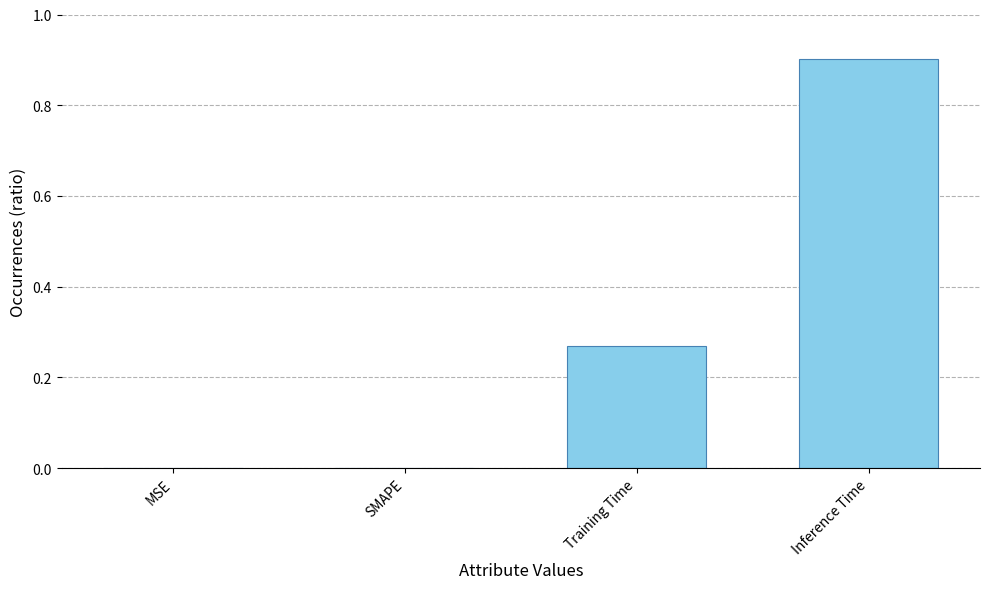

What is the sum of all values?

1.2